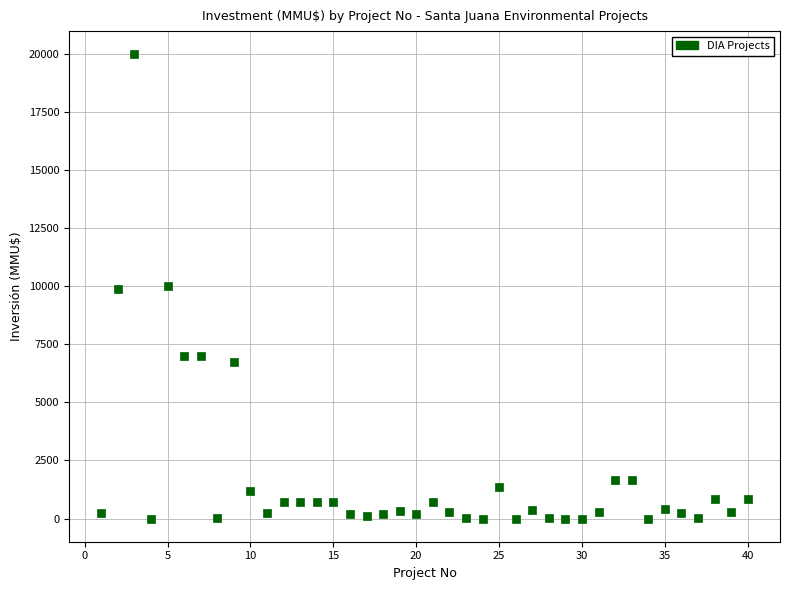

What is the range of X values (max minus min)?

39